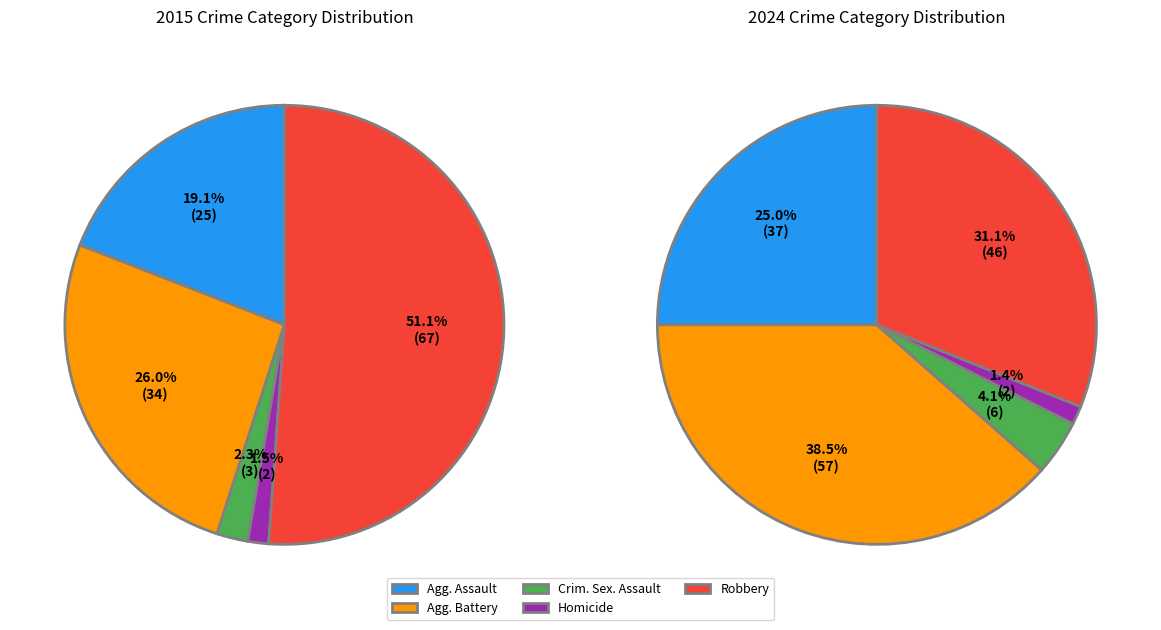

To the nearest percent, what percentage of the pie is Aggravated Assault?

25%